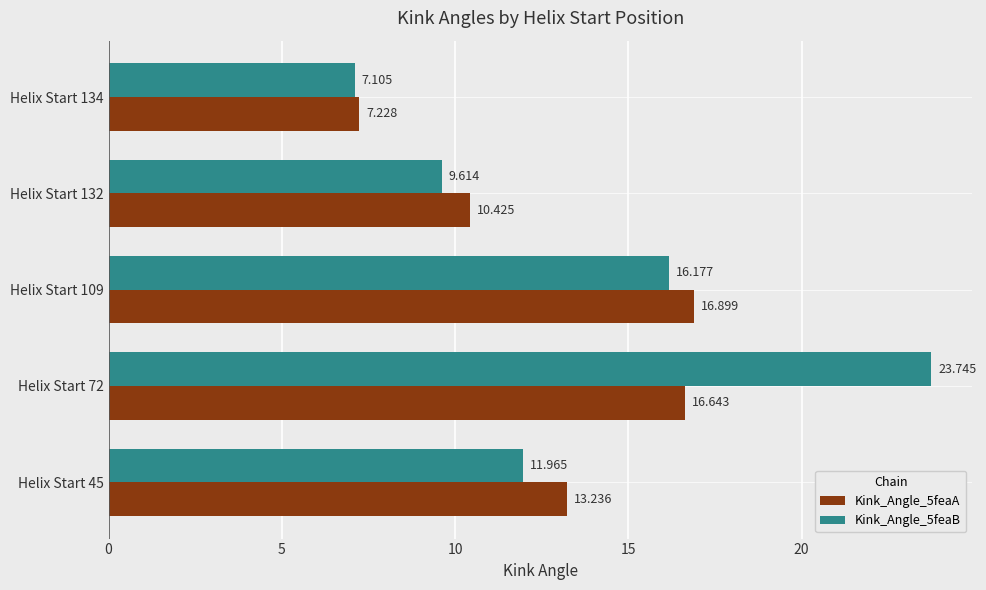

Where is Kink_Angle_5feaB nearest to the value 15?

Helix Start 109